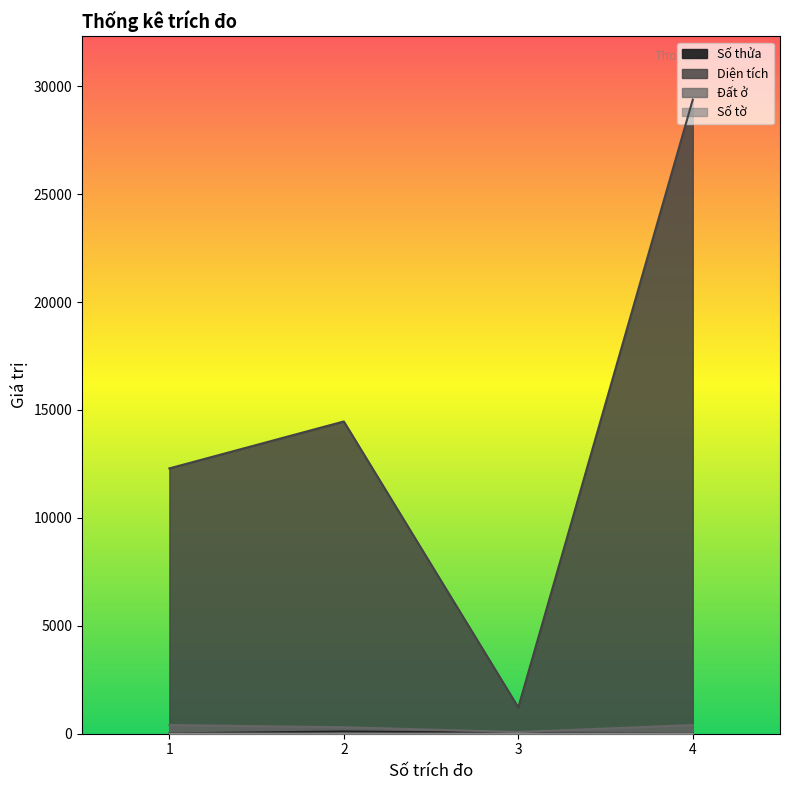

True or false: Số tờ and Đất ở intersect in this chart.

False